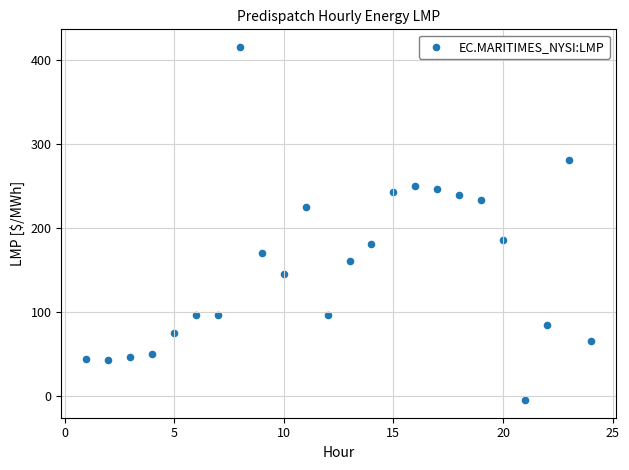

What is the range of Y values (max minus min)?

421.0